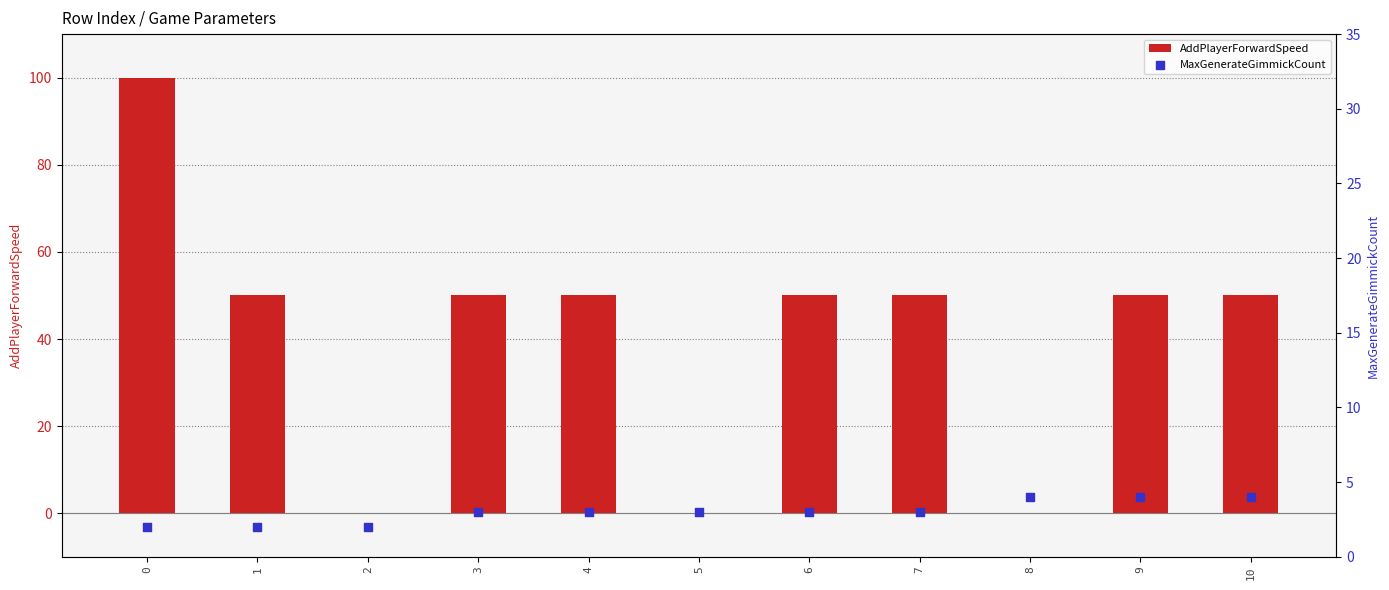

Which series has the largest Y range (max minus min)?

AddPlayerForwardSpeed